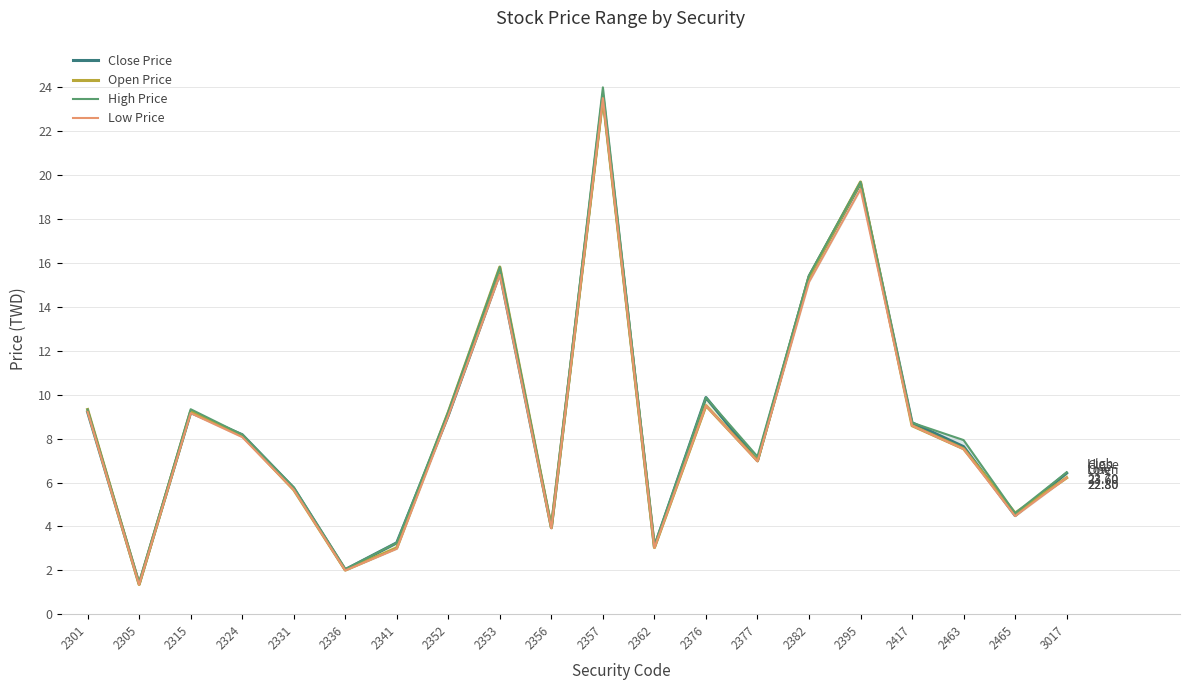

Count the number of categories in the chart.

20